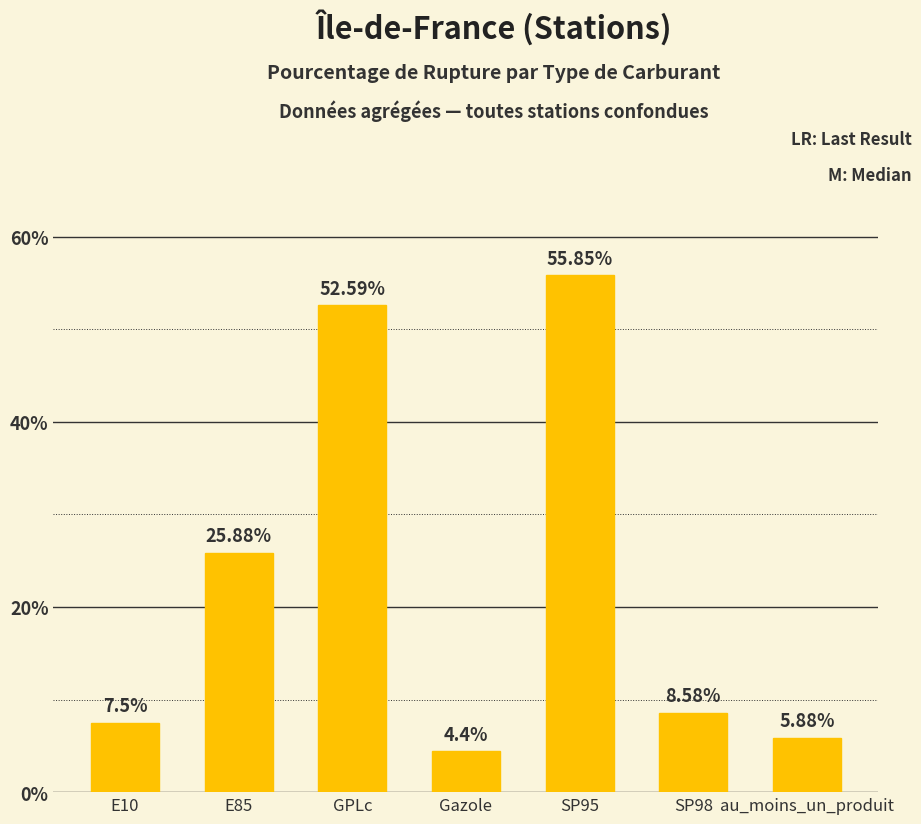

What is the value of the 2nd bar from the left?

25.9